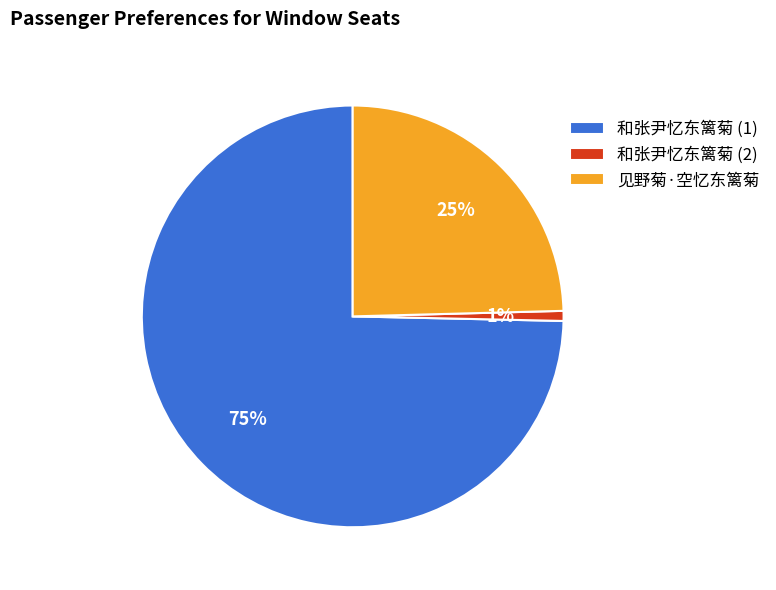

Is the sum of 和张尹忆东篱菊 (1) and 见野菊·空忆东篱菊 greater than half?

Yes